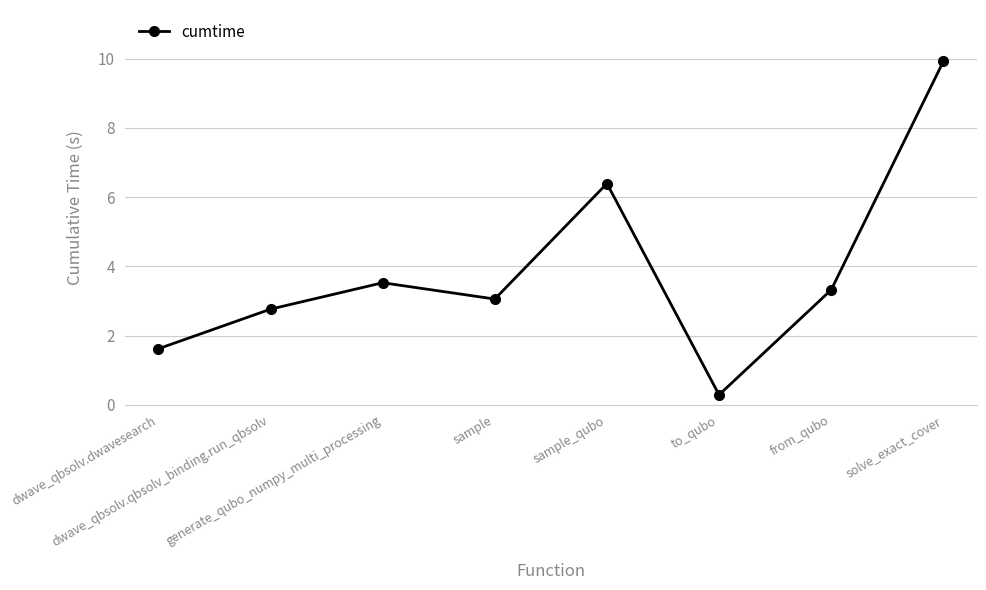

Reading right to left, extract all data points from this chart.

9.9	3.3	0.3	6.4	3.1	3.5	2.8	1.6